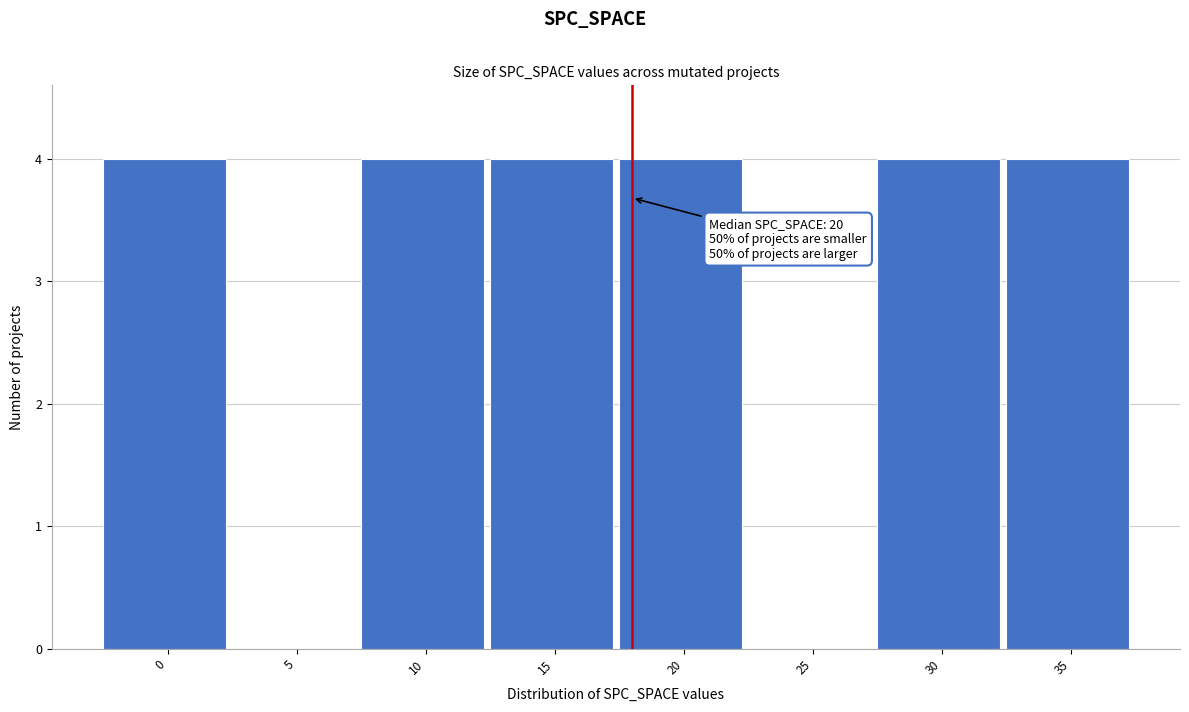

Reading right to left, transcribe all the data shown in this chart.

35=4	30=4	25=0	20=4	15=4	10=4	5=0	0=4